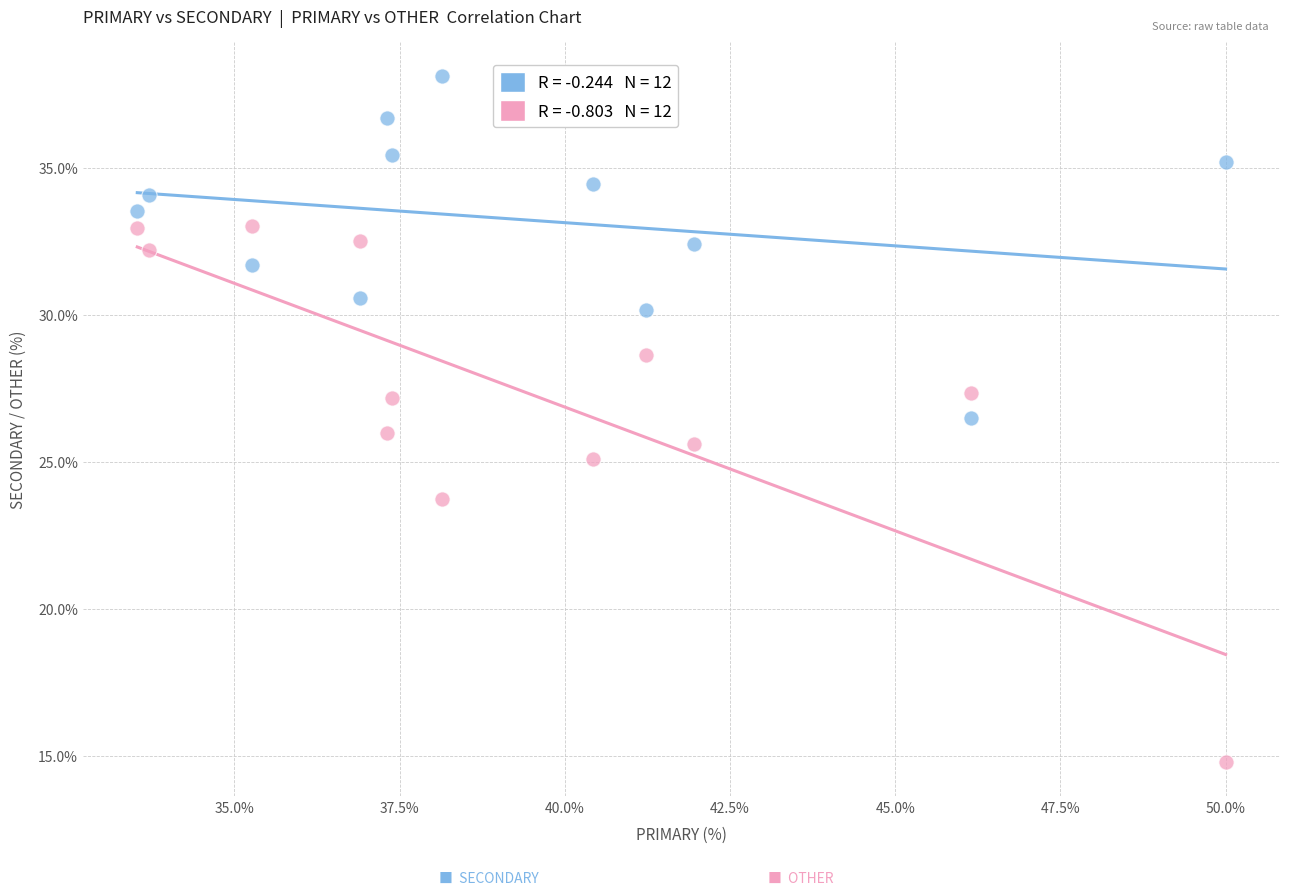

Across all data points, what is the range of Y values (max minus min)?

23.4